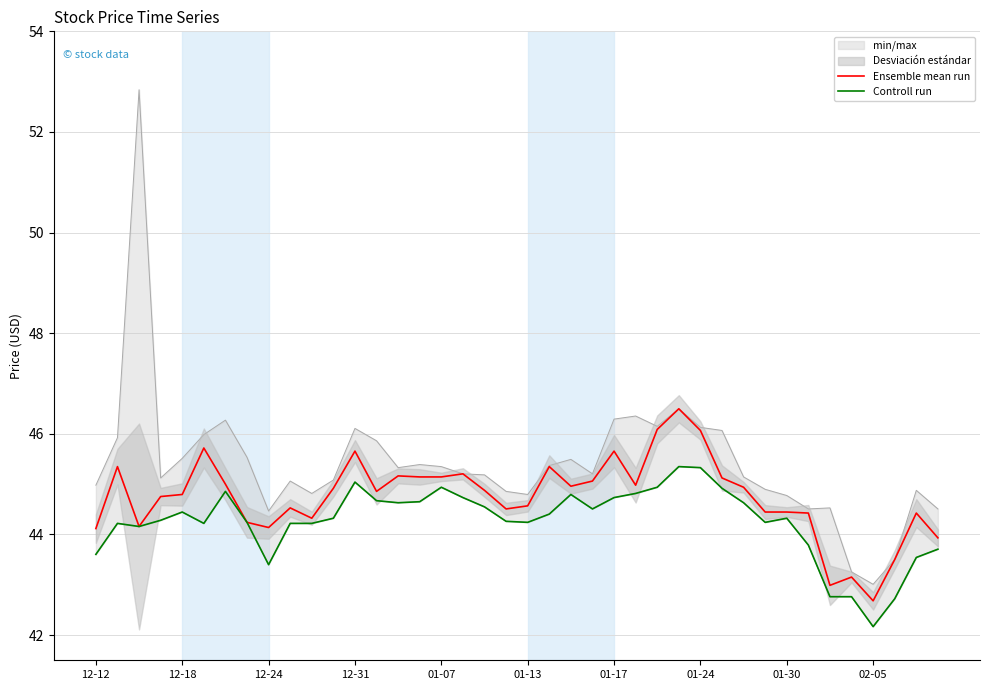

Is the value of Controll run at 12-12 greater than the value of Ensemble mean run at 31?

No